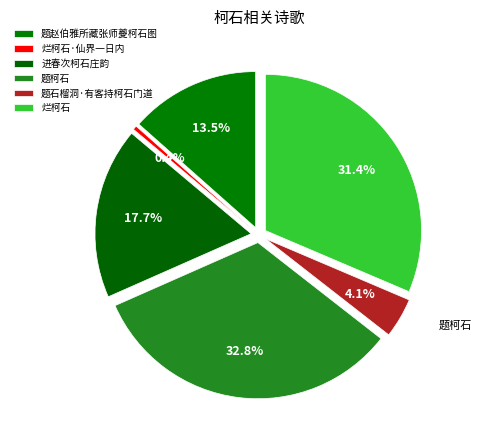

The 进春次柯石庄韵 slice represents 31% of the pie. True or false?

False